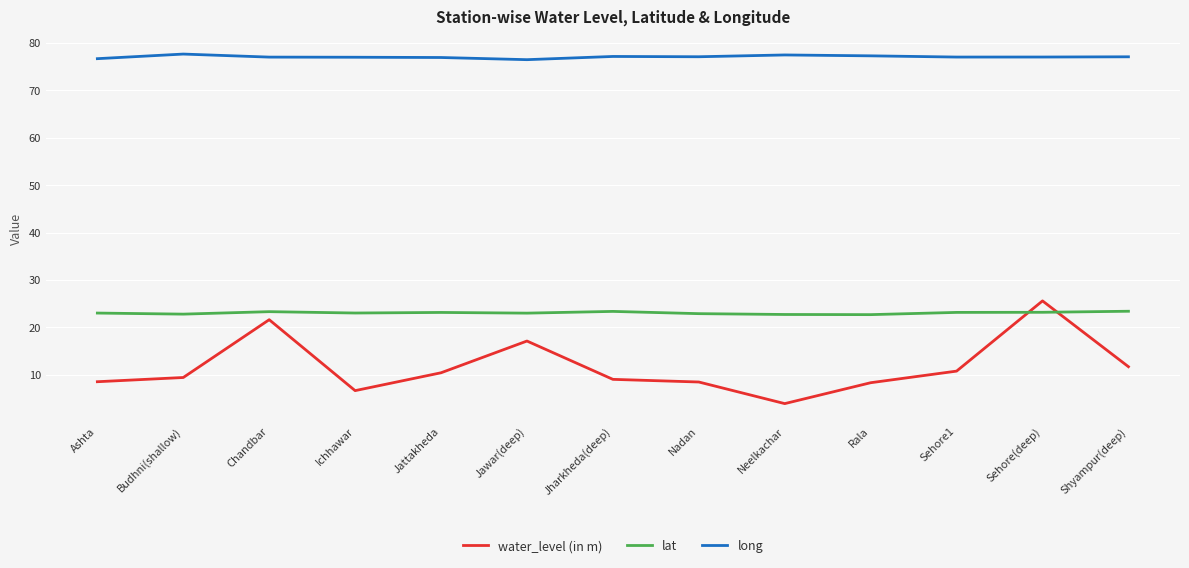

What is the difference between the maximum and minimum values in the long series?

1.2